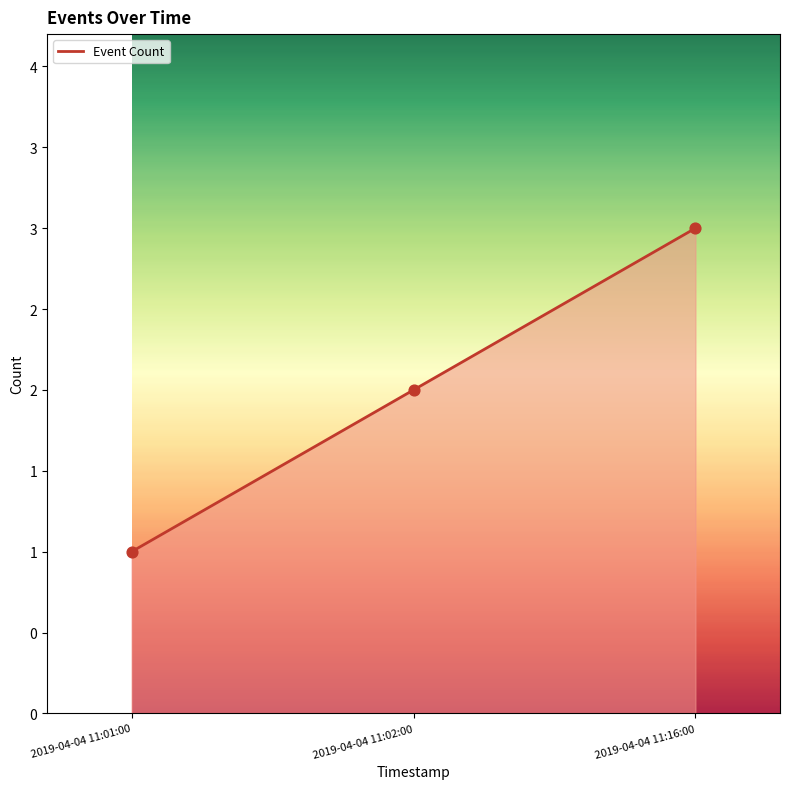

Which has a higher value, 2019-04-04 11:01:00 or 2019-04-04 11:02:00?

2019-04-04 11:02:00